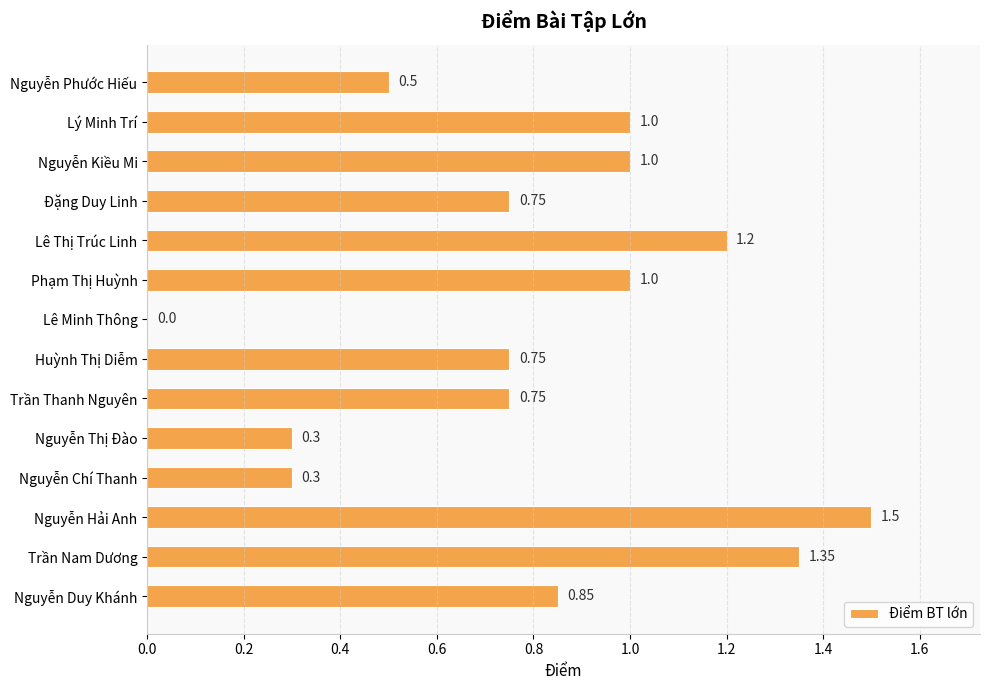

At which category does the chart reach its peak across all series?

Nguyễn Hải Anh